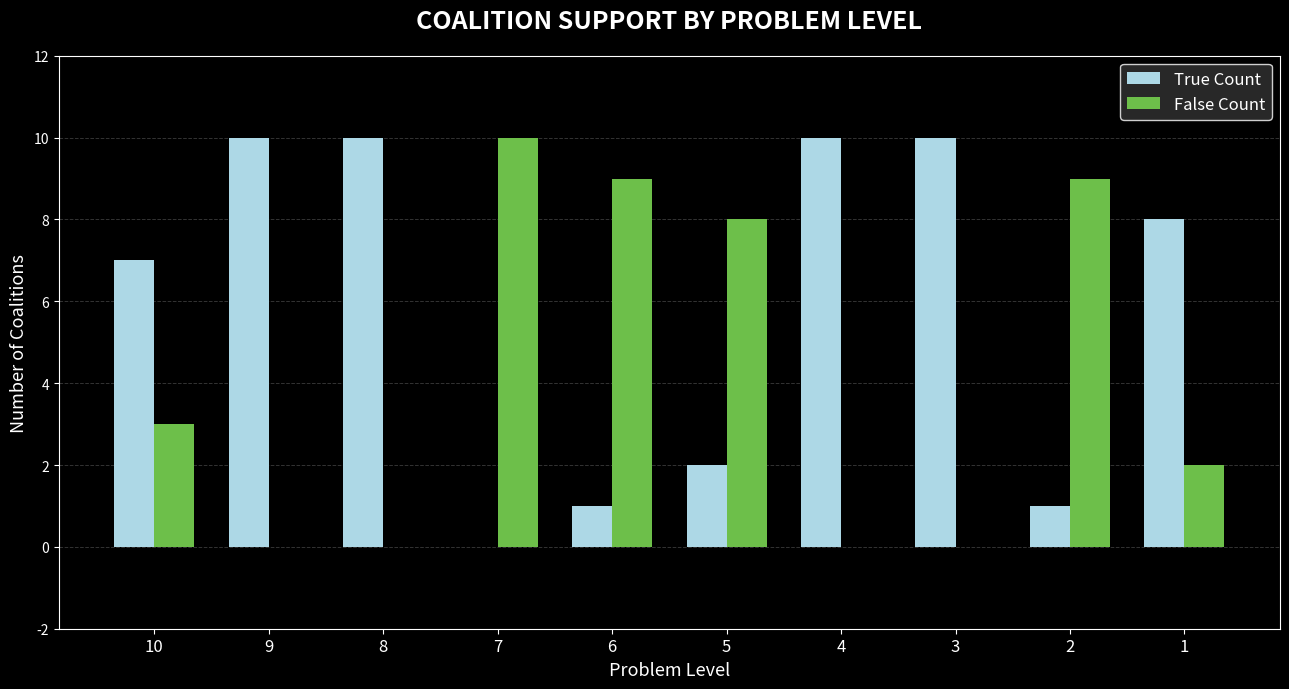

What are all the series names shown in the legend?

True Count, False Count